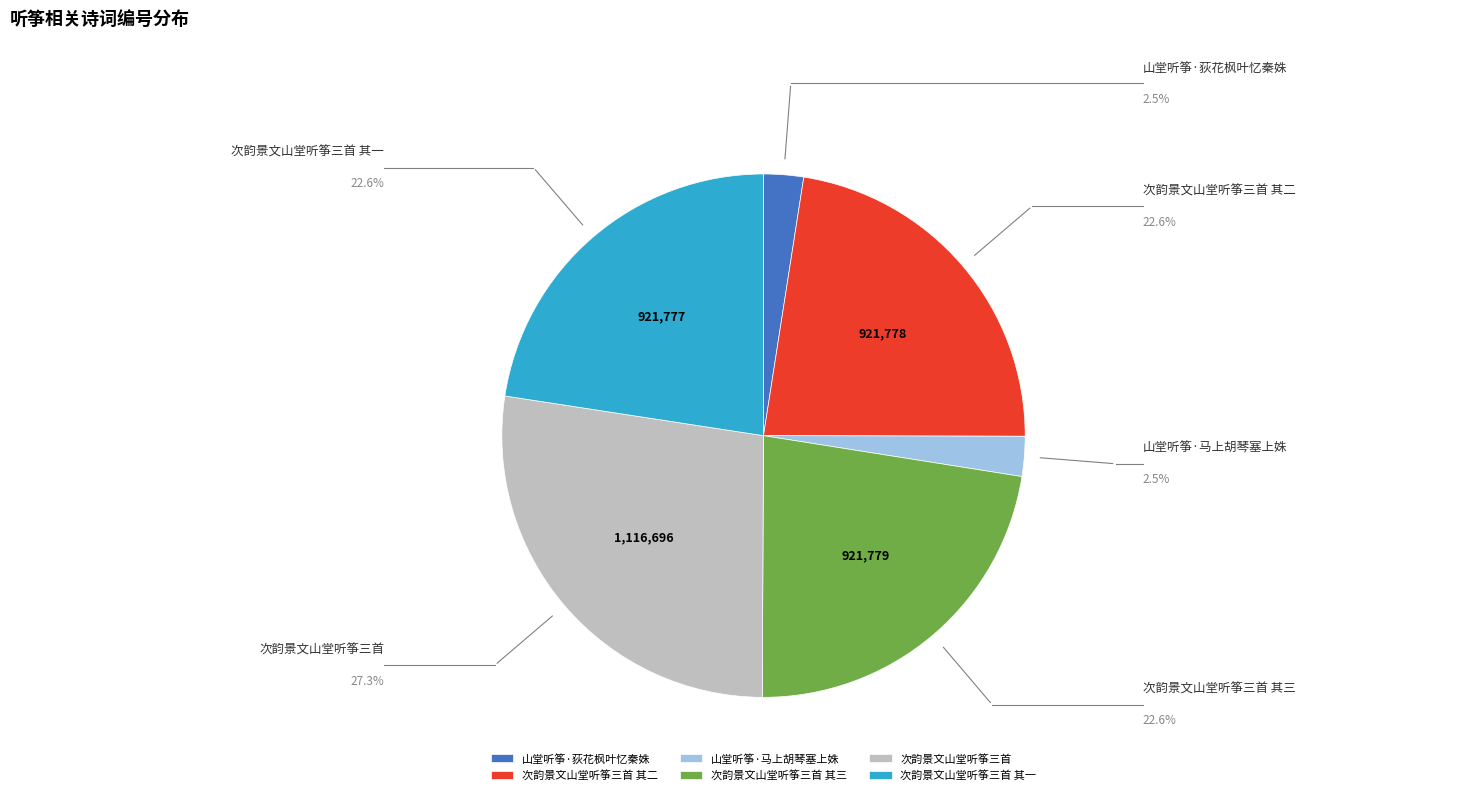

To the nearest percent, what is the average slice percentage?

17%